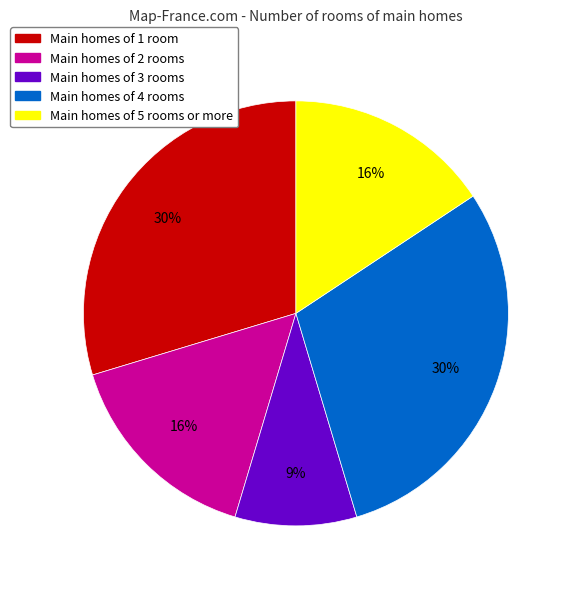

Is there a majority slice in this chart?

No